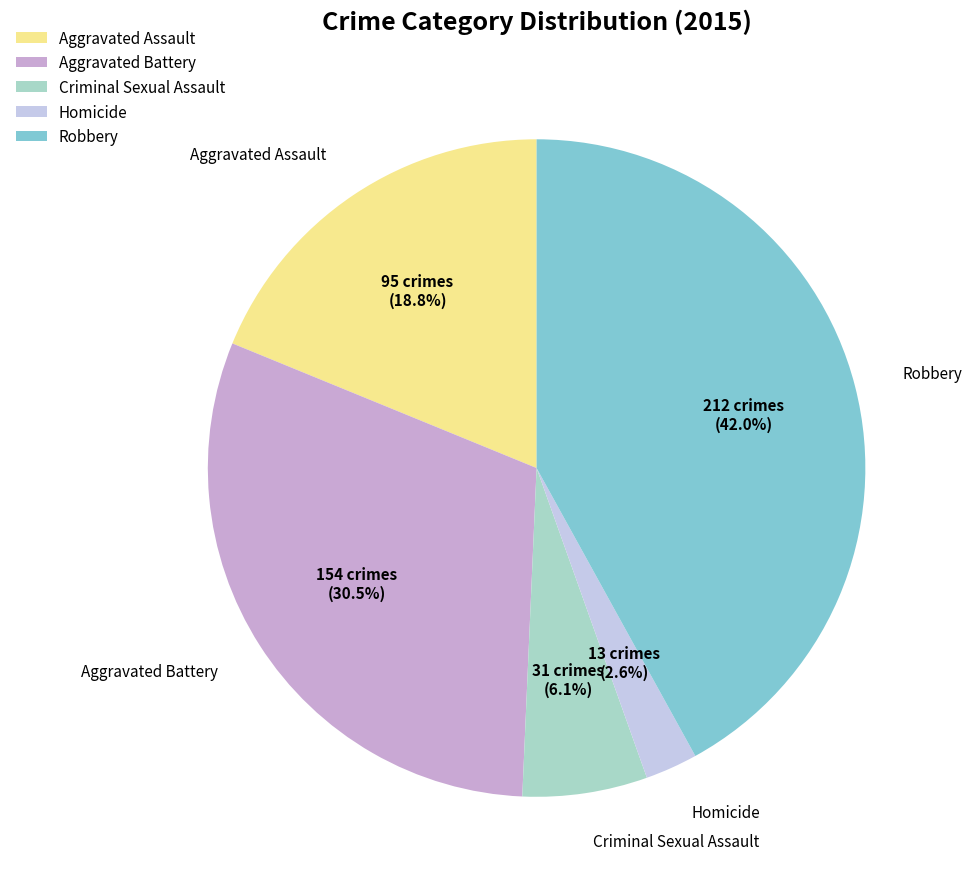

What percentage is the Robbery slice, to the nearest percent?

42%